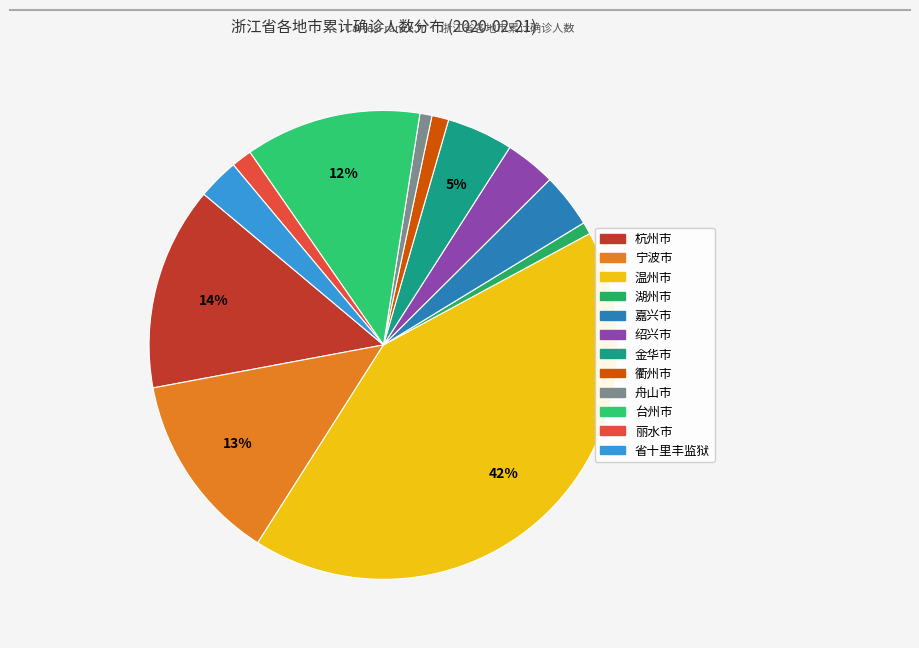

Do 丽水市 and 台州市 together represent more than half of the pie?

No